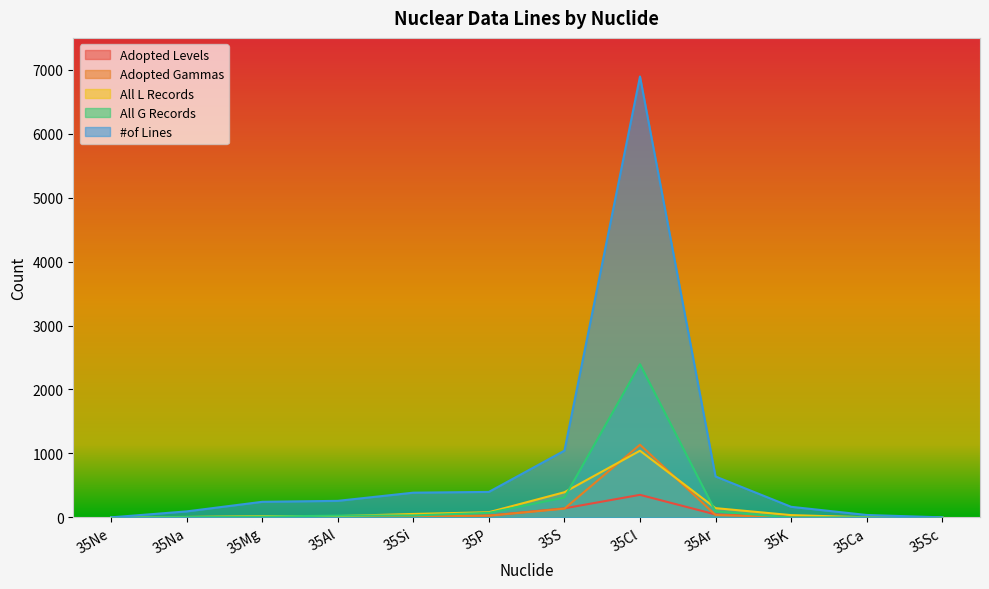

The value of All G Records at 35P is 70. True or false?

True